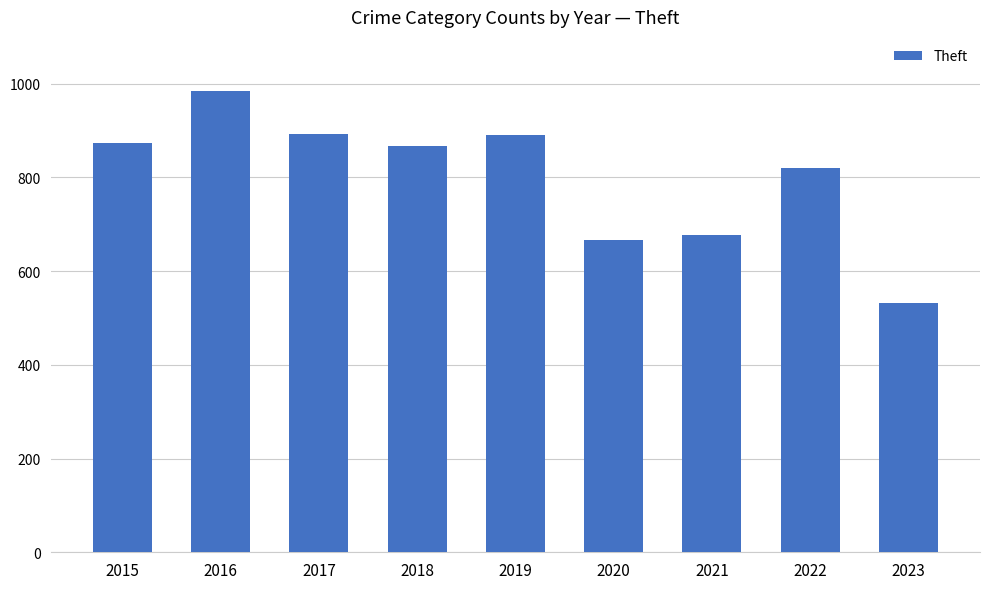

The value at 2015 is 874. True or false?

True